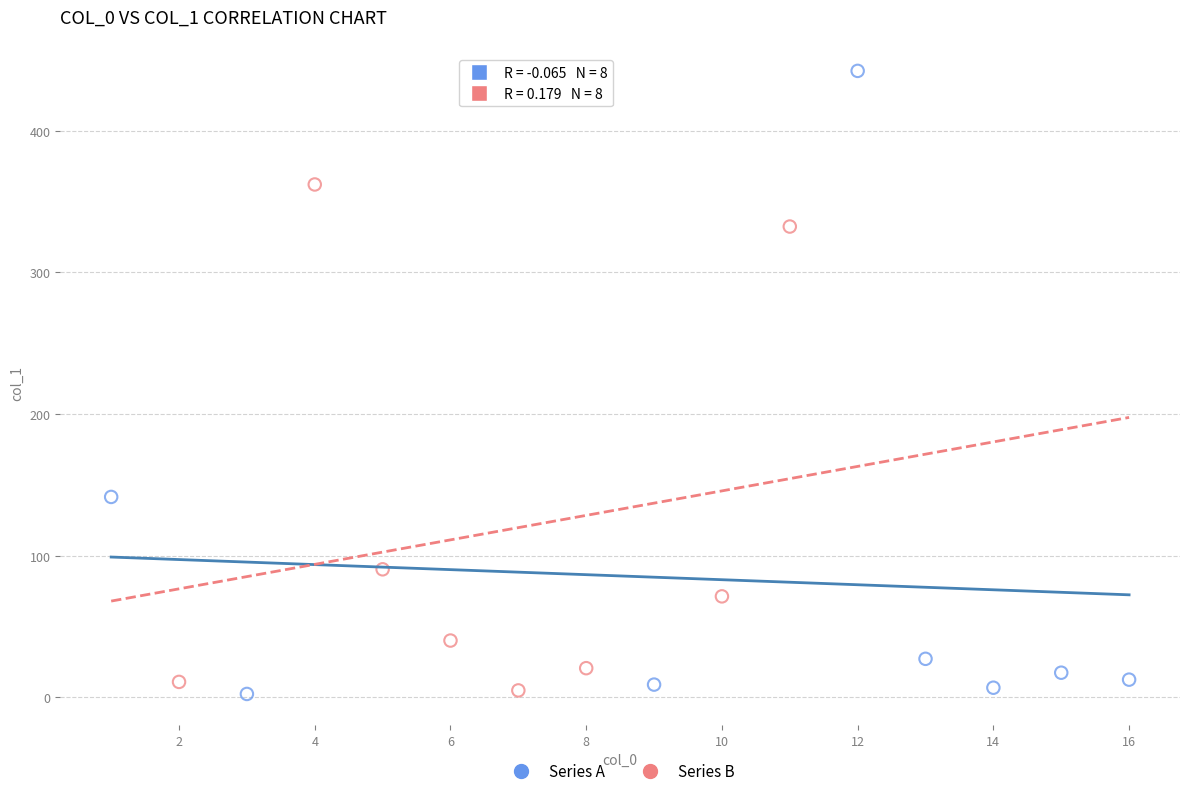

Which series has the widest spread of Y values?

Series A